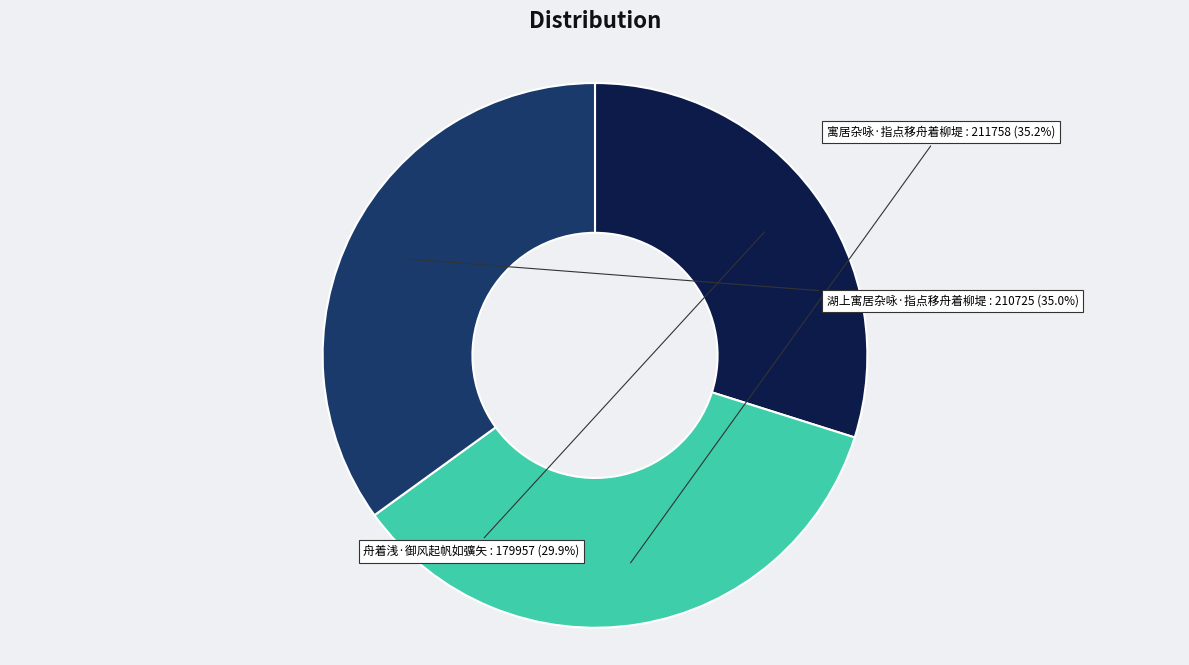

Is there a majority slice in this chart?

No